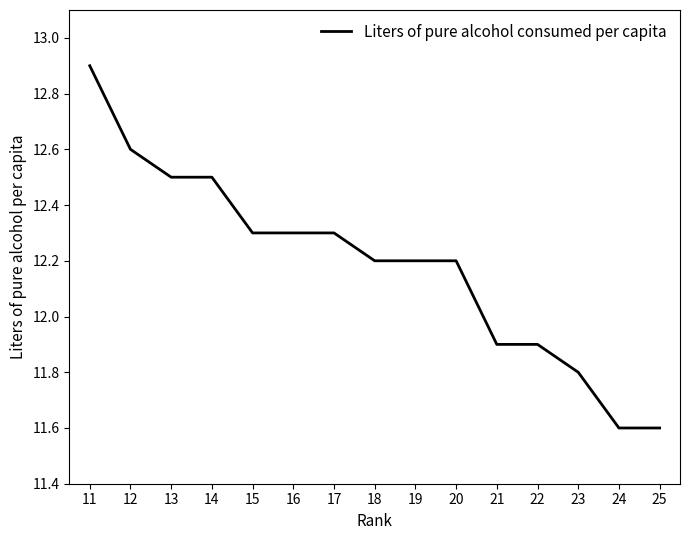

How many distinct data groups are displayed?

1